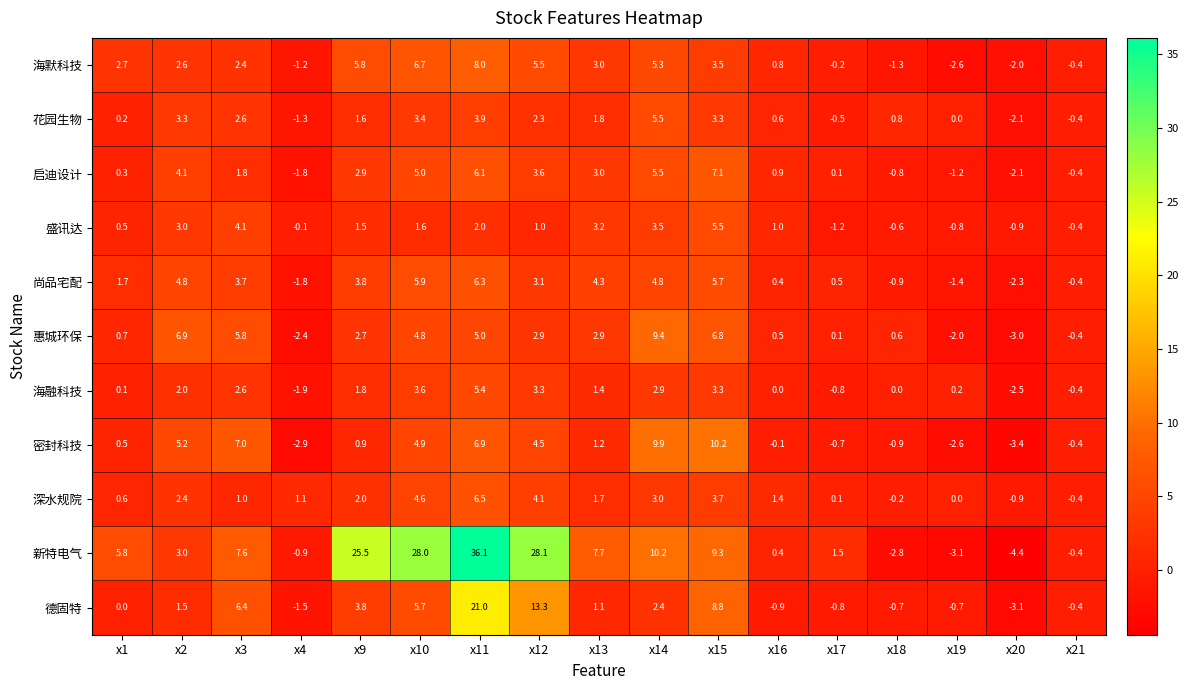

How many categories are shown in the chart?

17